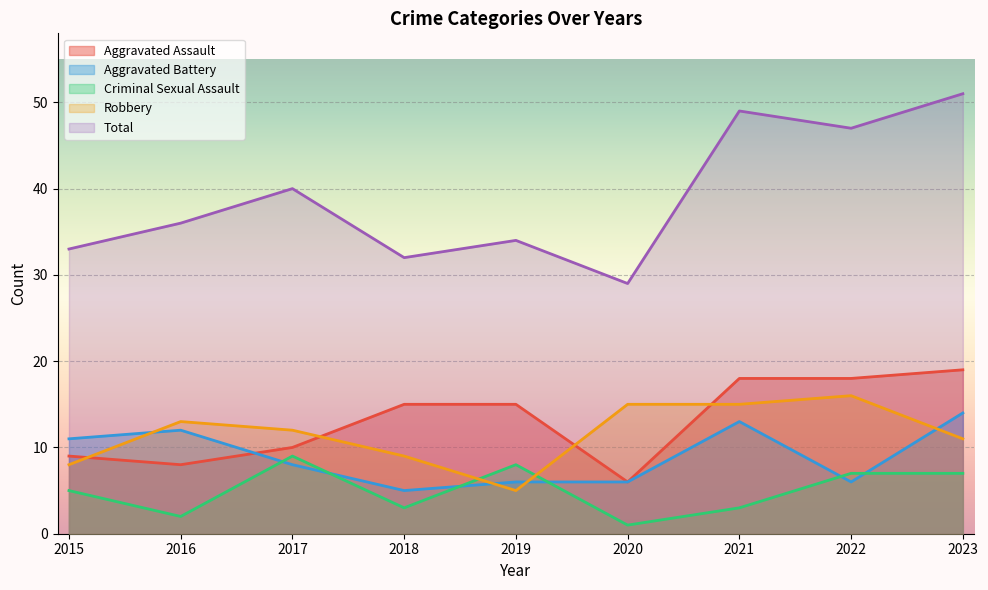

Between 2017 and 2019, which is larger?

2019